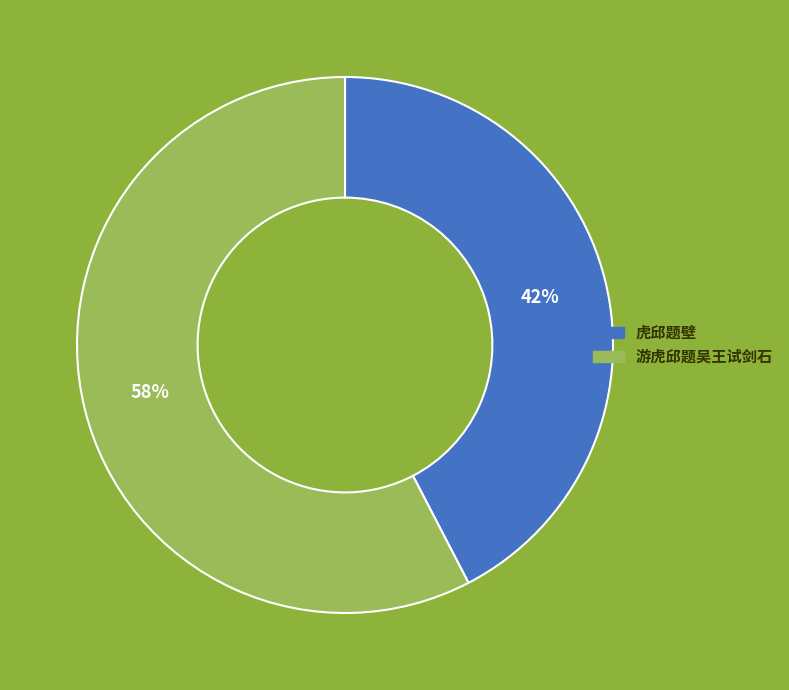

To the nearest percent, what portion does 虎邱题壁 represent?

42%